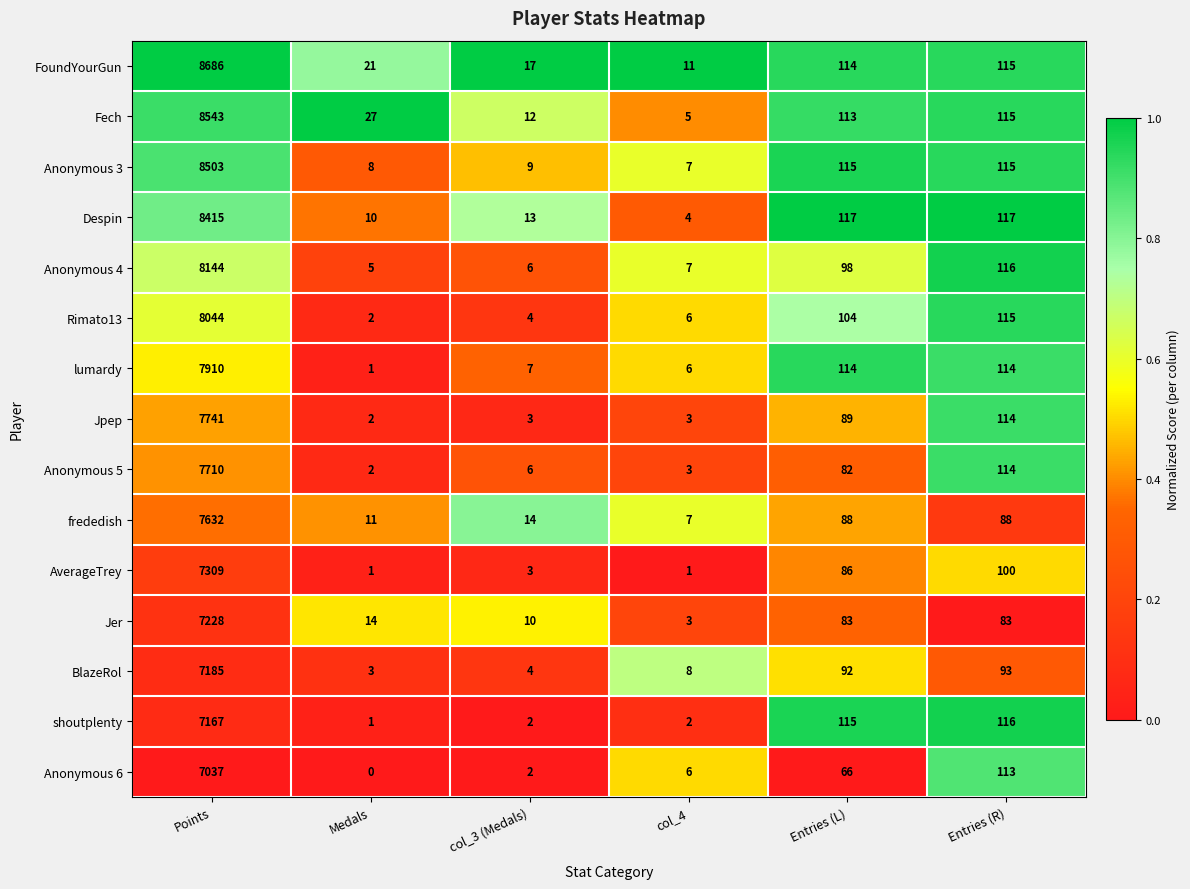

The Jpep series shows 1 at Medals. True or false?

False